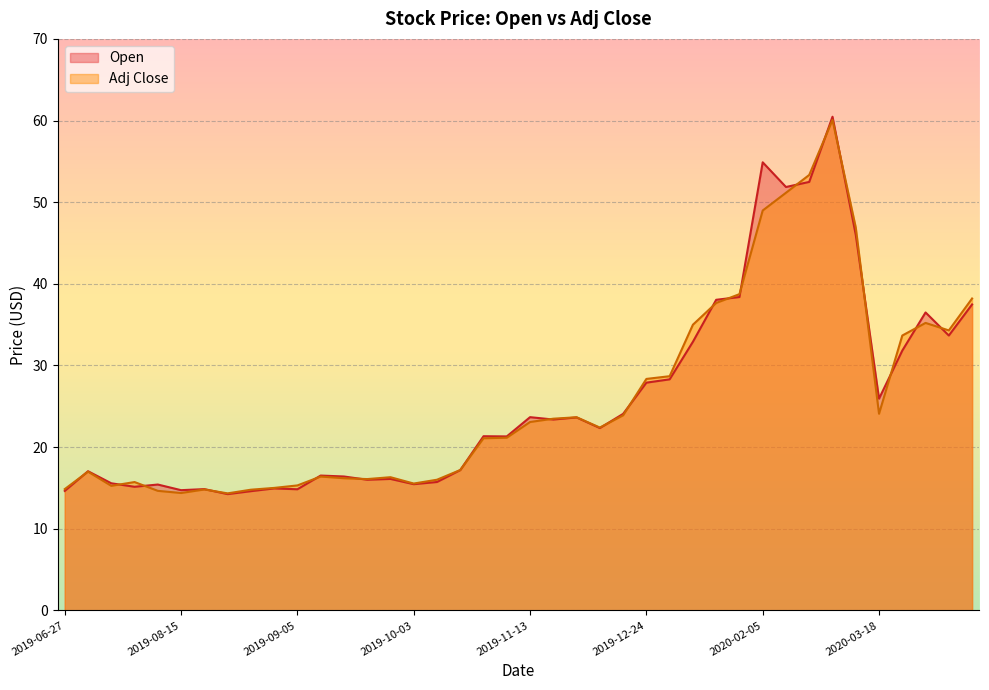

In Open, how many points are higher than both neighbors (excluding endpoints)?

12